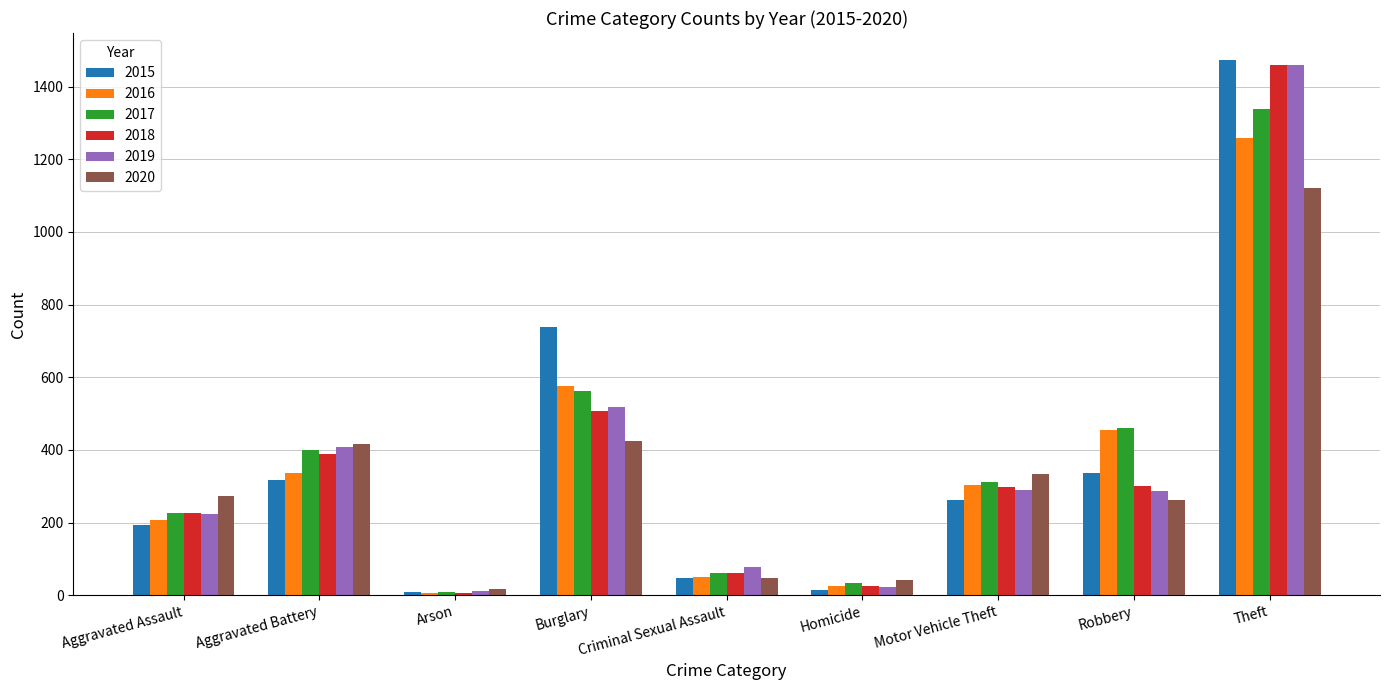

Which series changed the most between Aggravated Assault and Theft?

2015